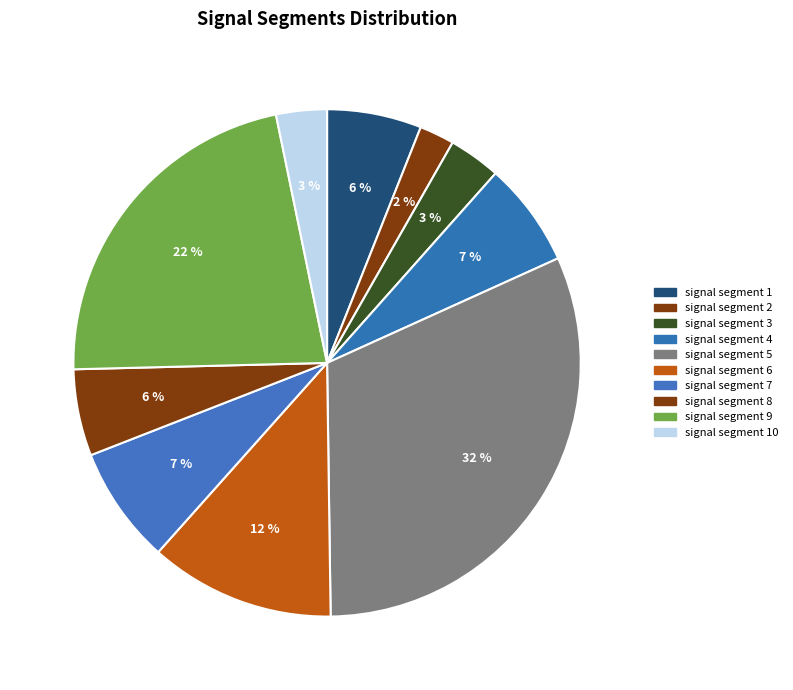

To the nearest percent, what portion does signal segment 10 represent?

3%